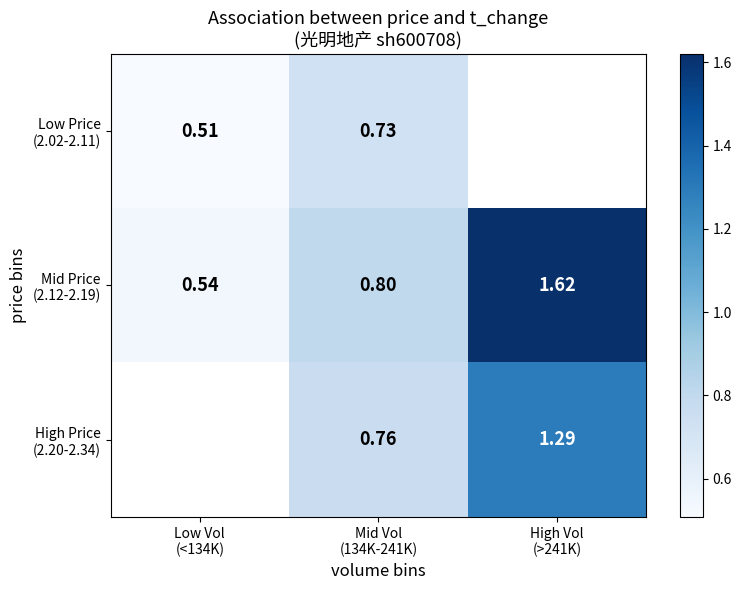

How many series are shown in this chart?

3